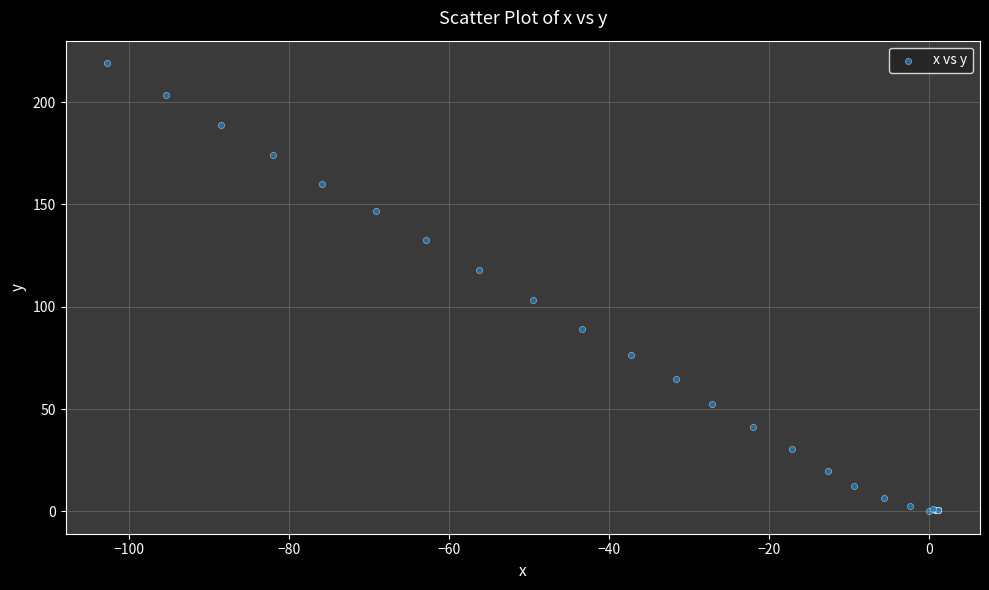

What Y value in the scatter plot is closest to 109?

103.1